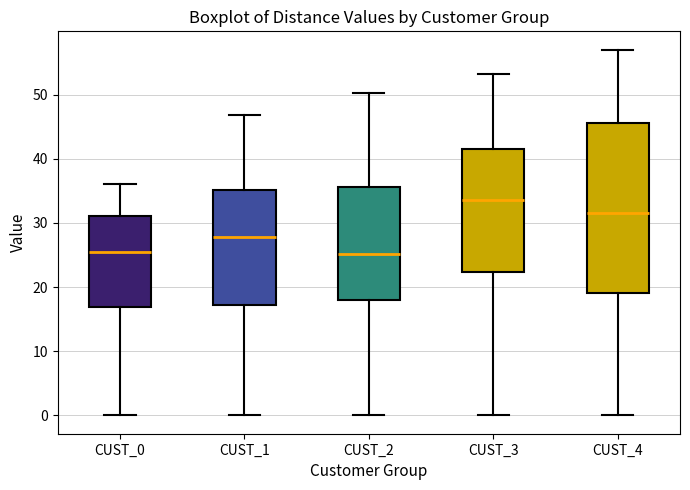

Comparing the boxes themselves (not the whiskers), which one is the tallest?

CUST_4